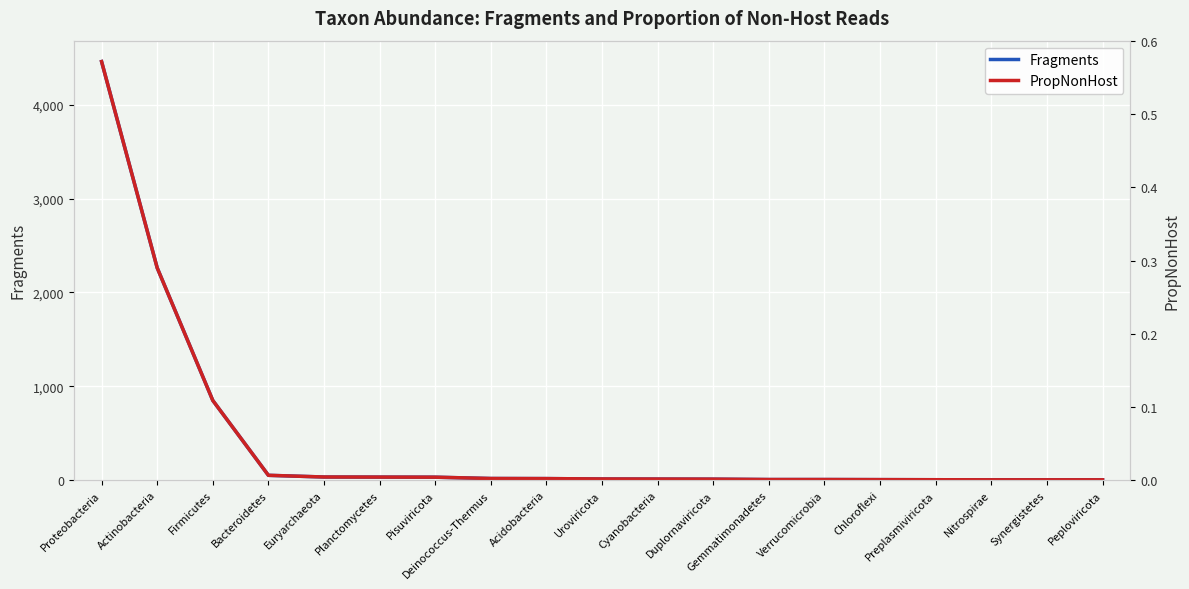

List the series in order of their peak value, highest first.

Fragments, PropNonHost